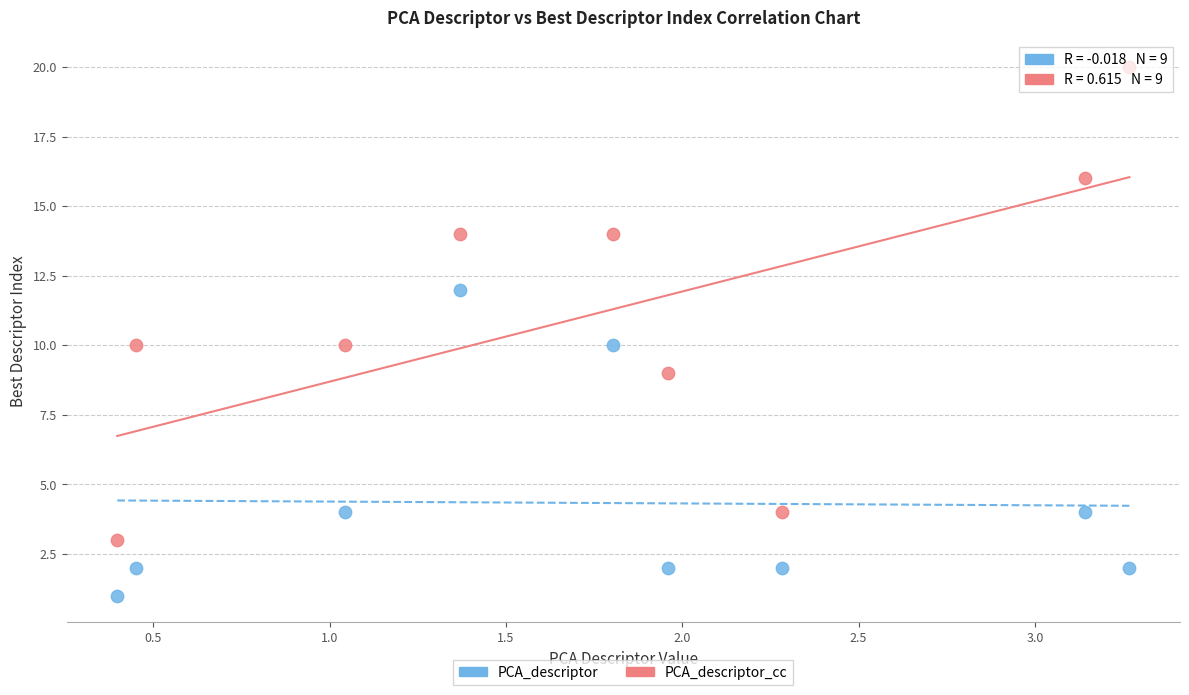

Which series reaches the maximum Y coordinate?

PCA_descriptor_cc